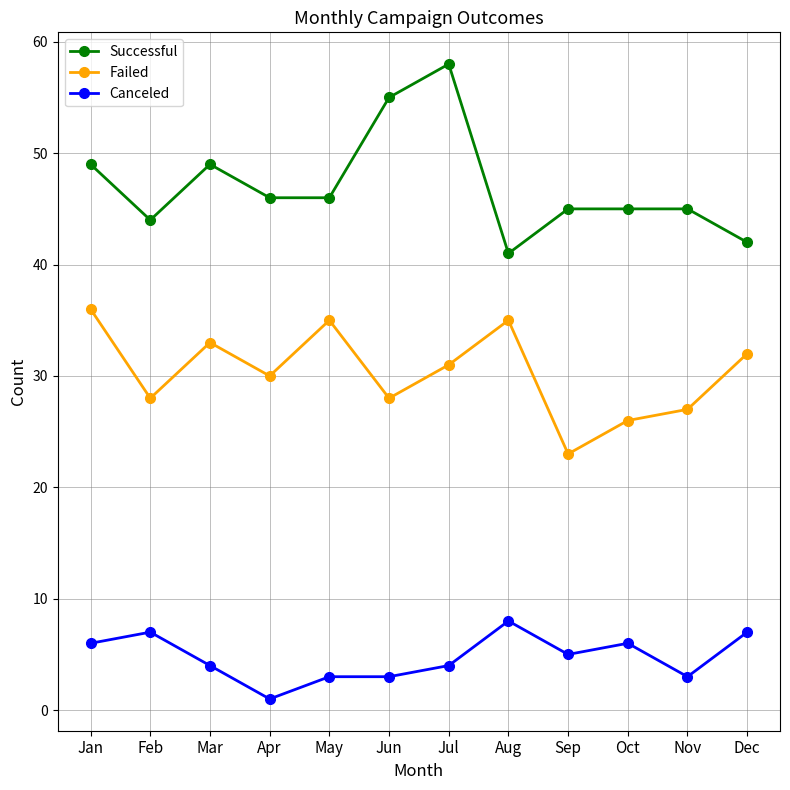

Does the chart have visible grid lines?

Yes